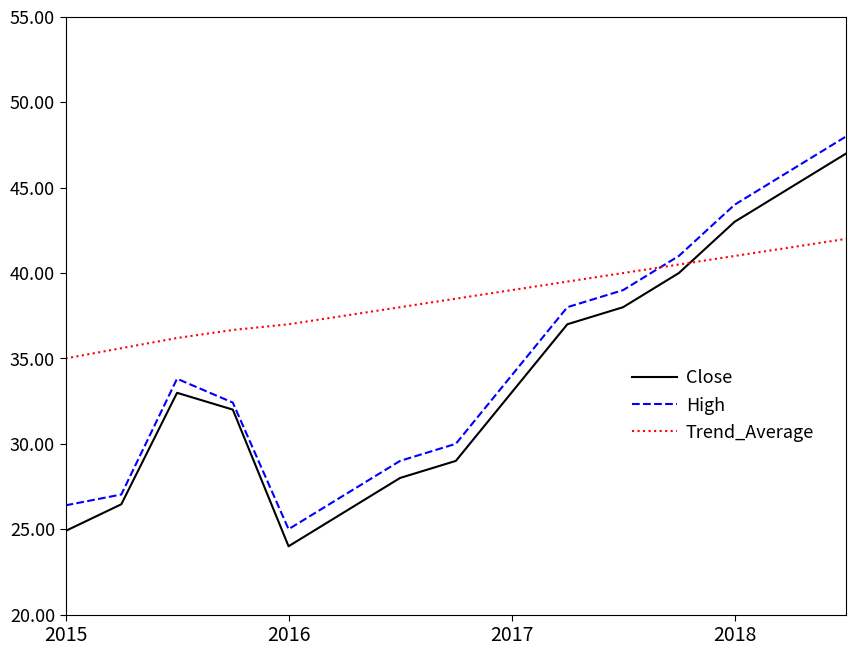

True or false: High has more than 1 interior local peaks.

False